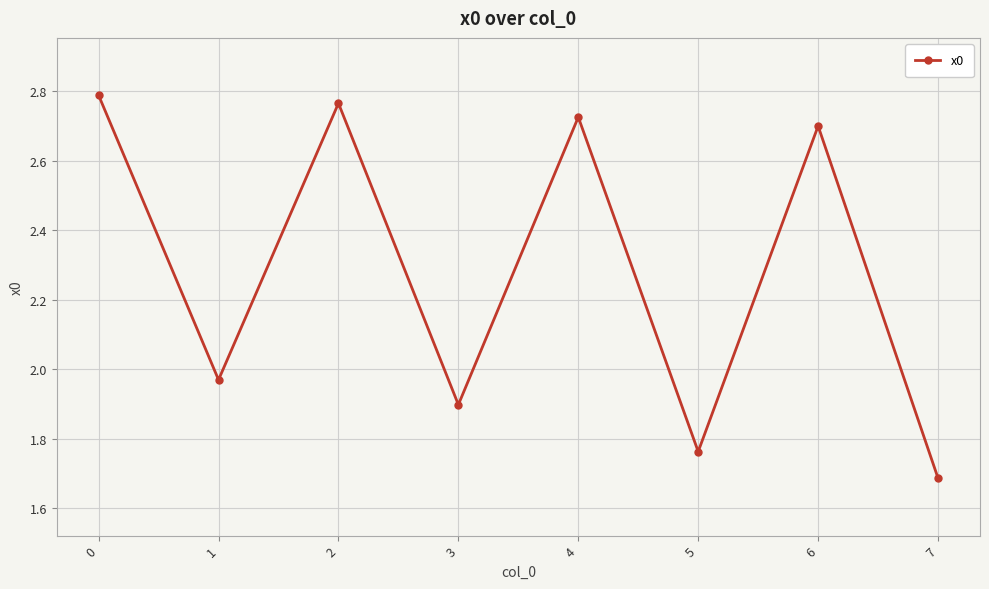

Rank the categories by value from lowest to highest.

7, 5, 3, 1, 6, 4, 2, 0